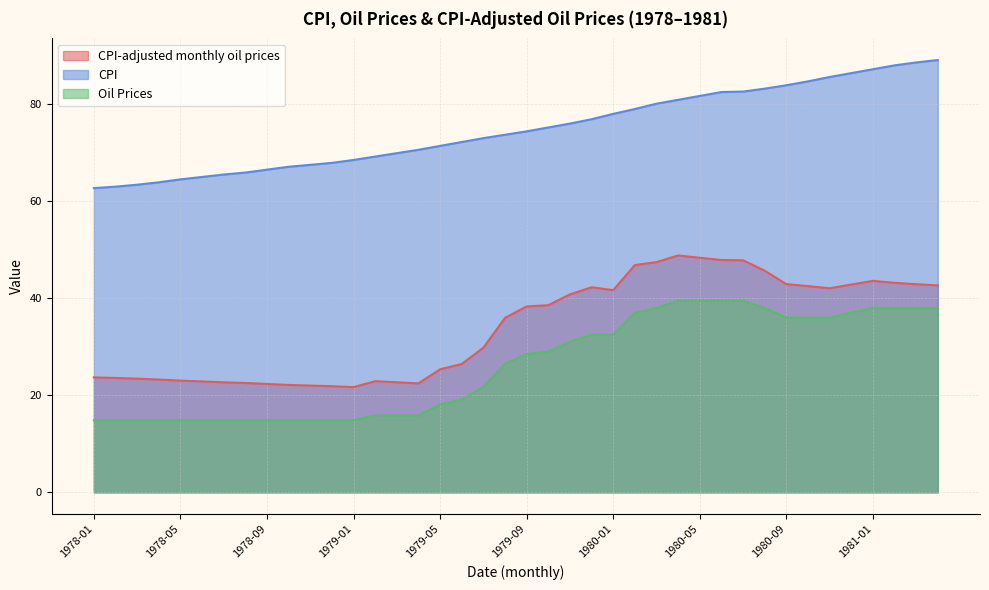

What position from the left is 1980-09?

33